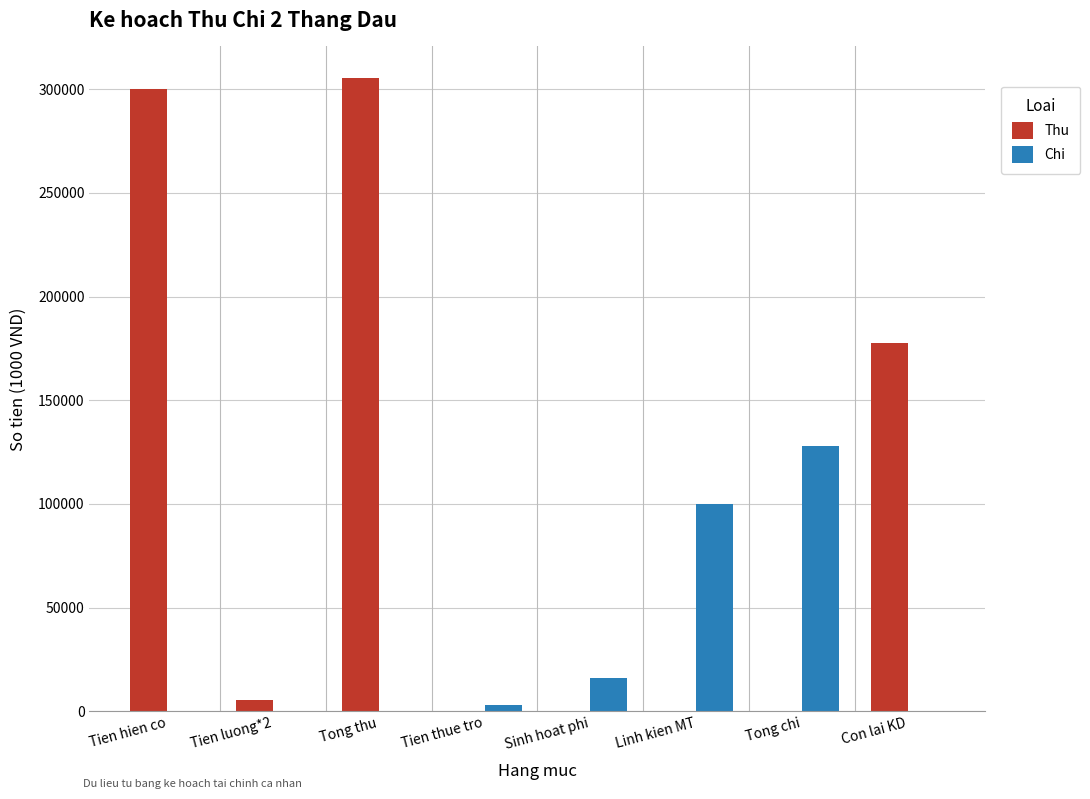

How many groups of bars are there?

8